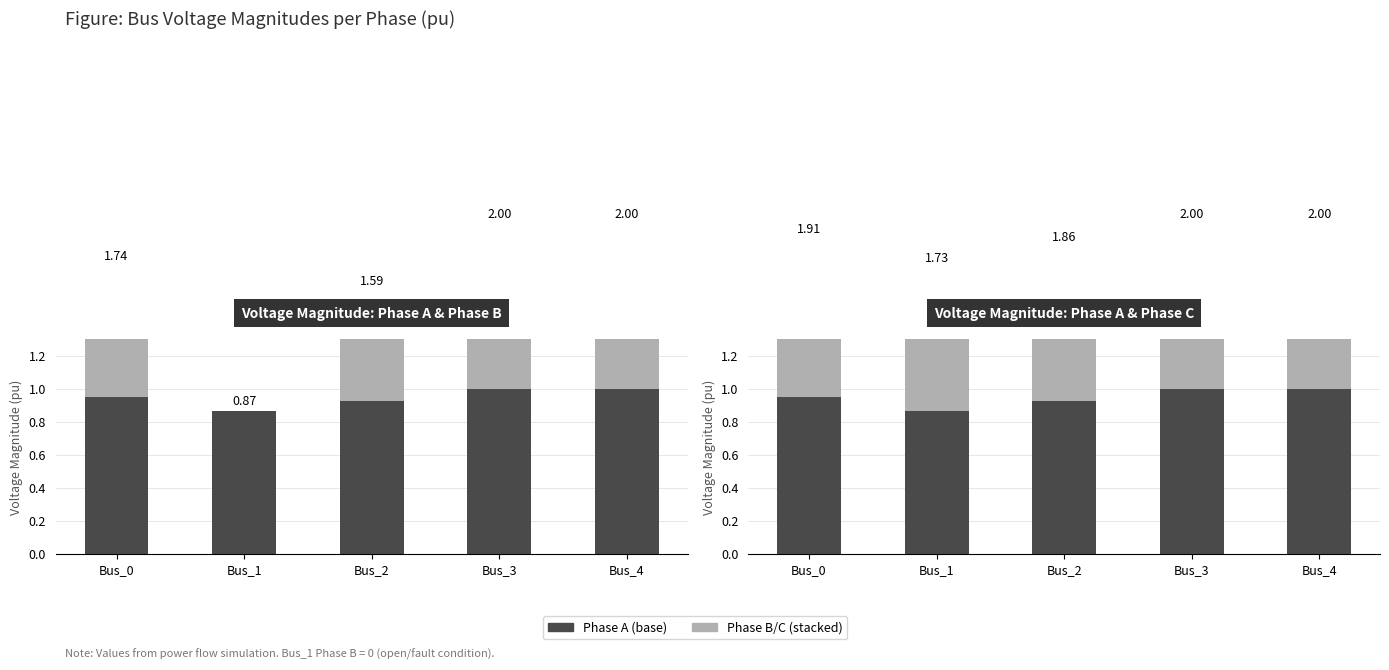

At which label does Phase A (base) reach its minimum?

Bus_1